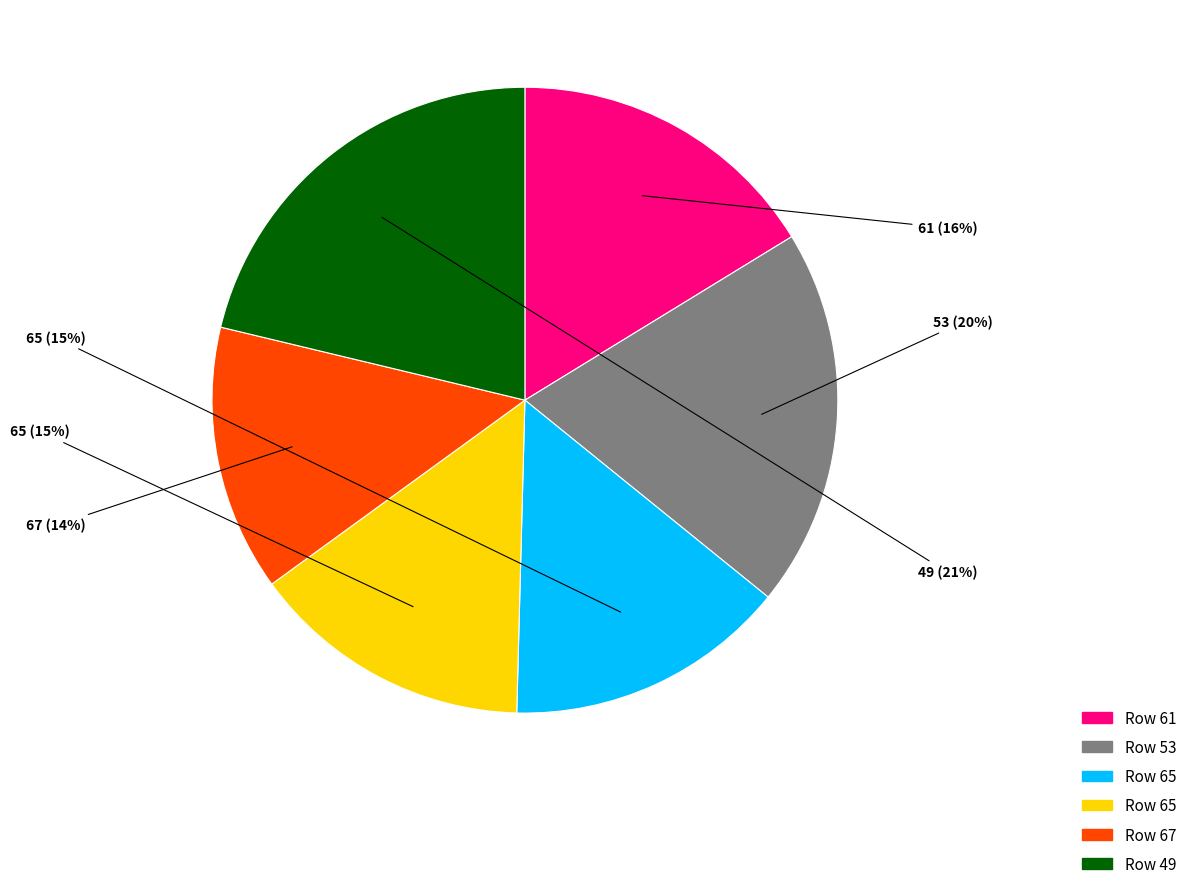

Count the number of slices in the pie.

6